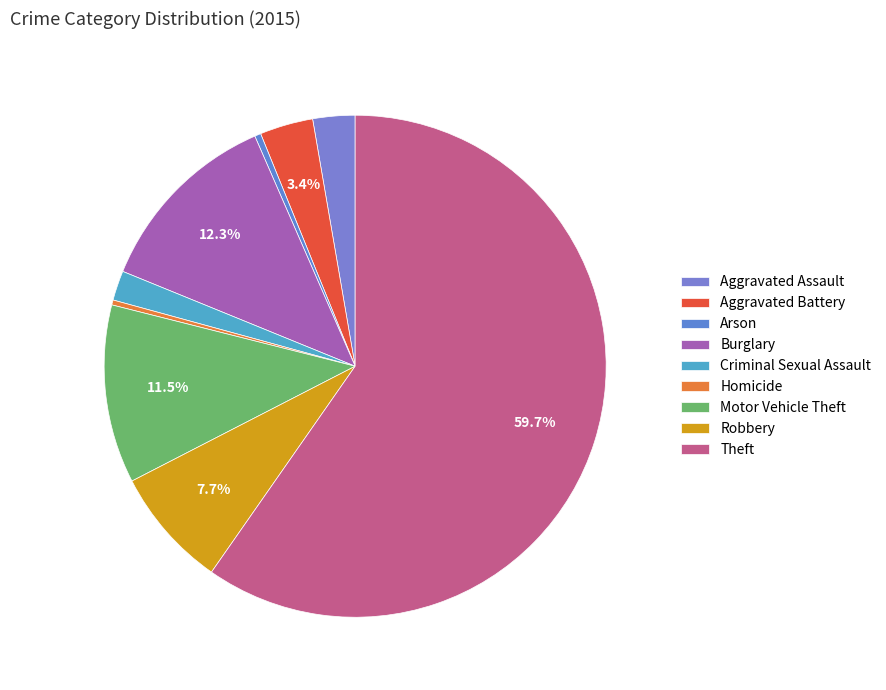

Between Motor Vehicle Theft and Theft, which is larger?

Theft